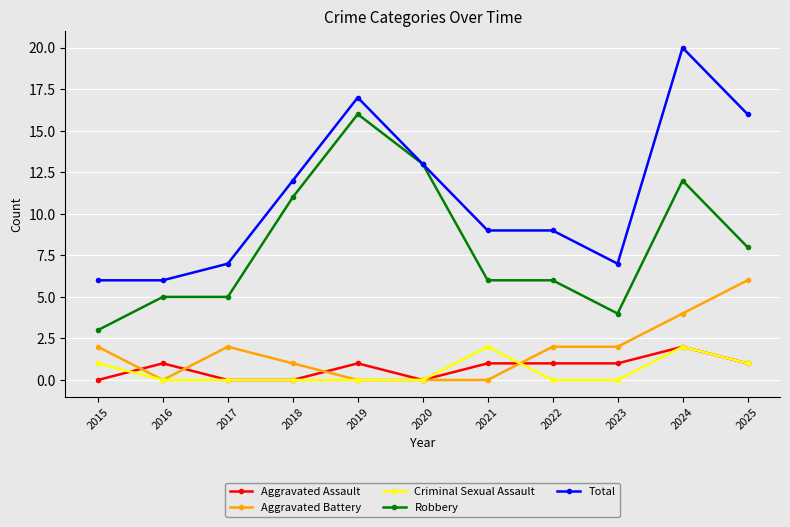

Does the chart have visible grid lines?

Yes